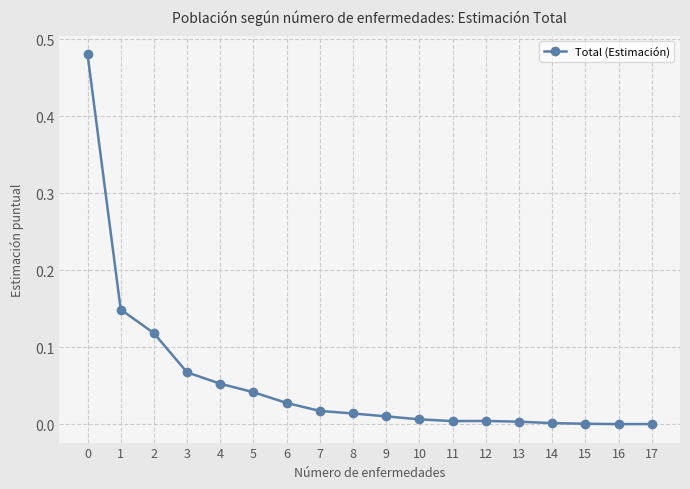

True or false: the data has more than 0 interior local peaks.

True